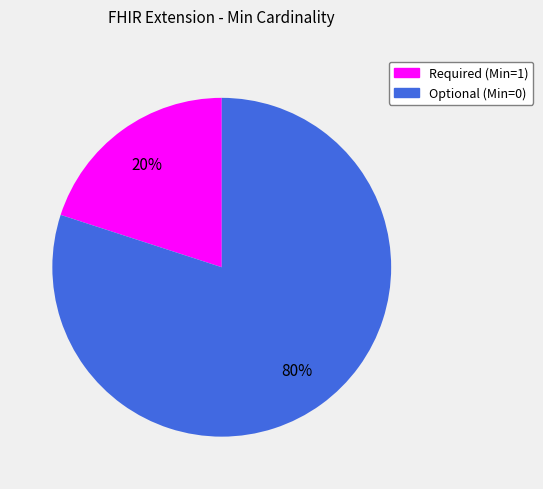

Does any single category account for the majority?

Yes